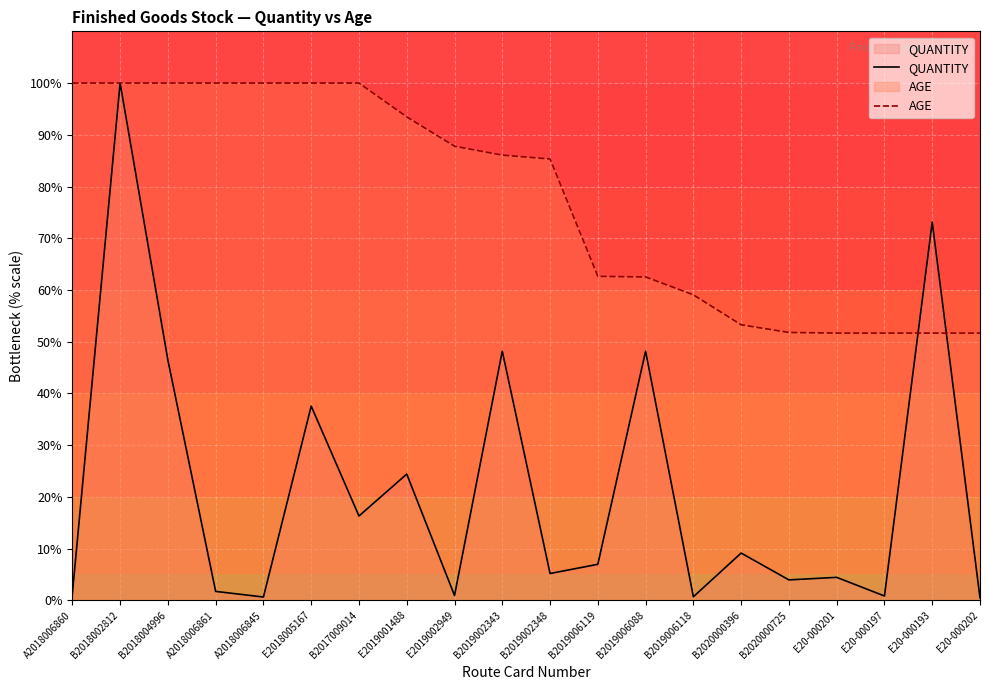

How many intersections are there between AGE and QUANTITY?

2